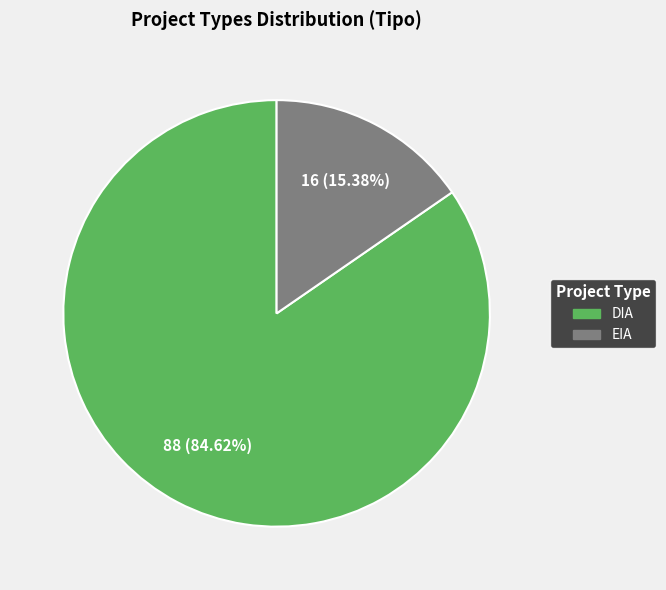

What portion of the pie excludes DIA?

15.4%